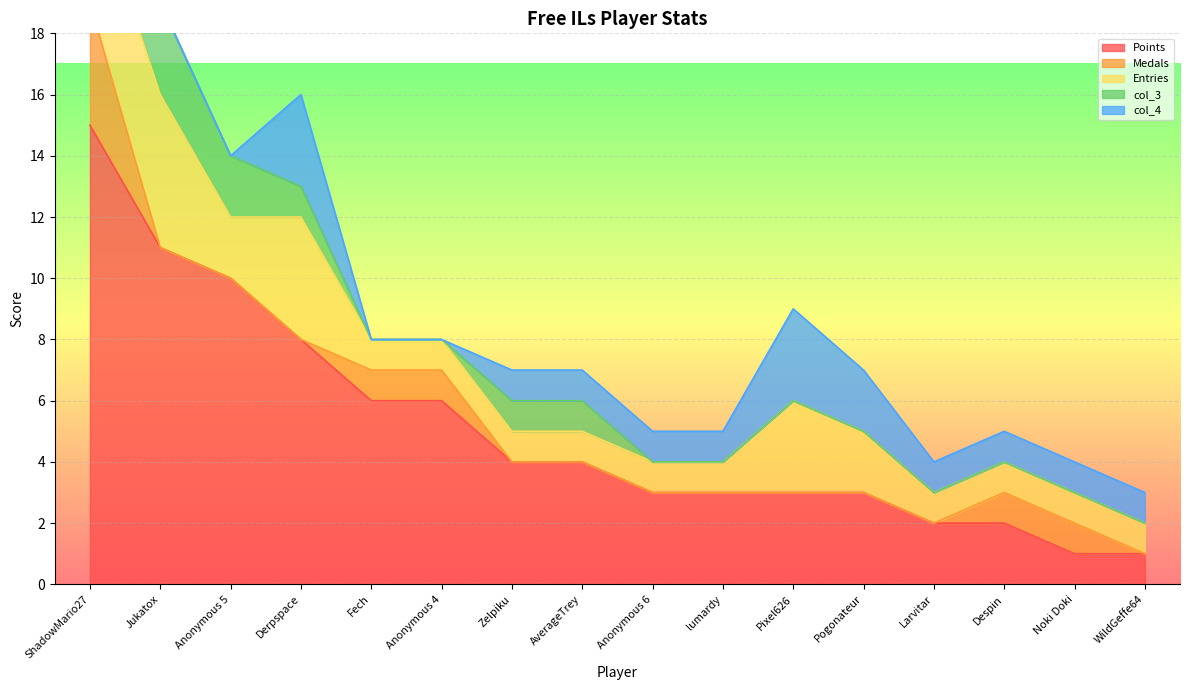

What is the label of the 14th point from the left?

Despin